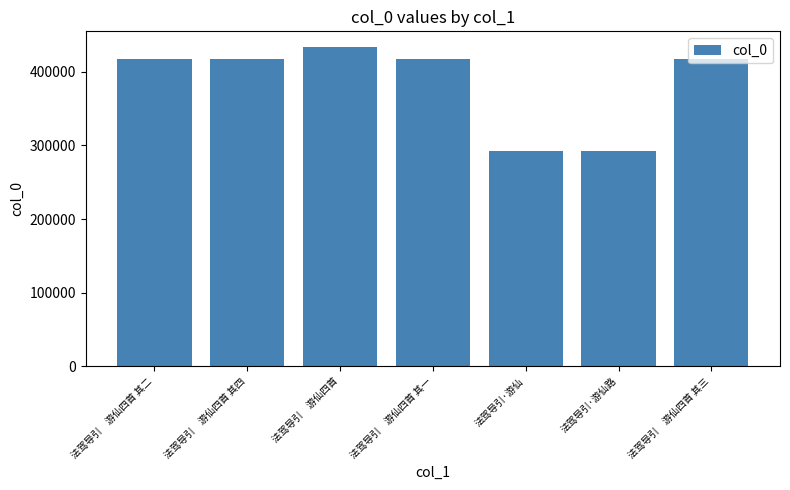

What is the greatest value displayed?

433274